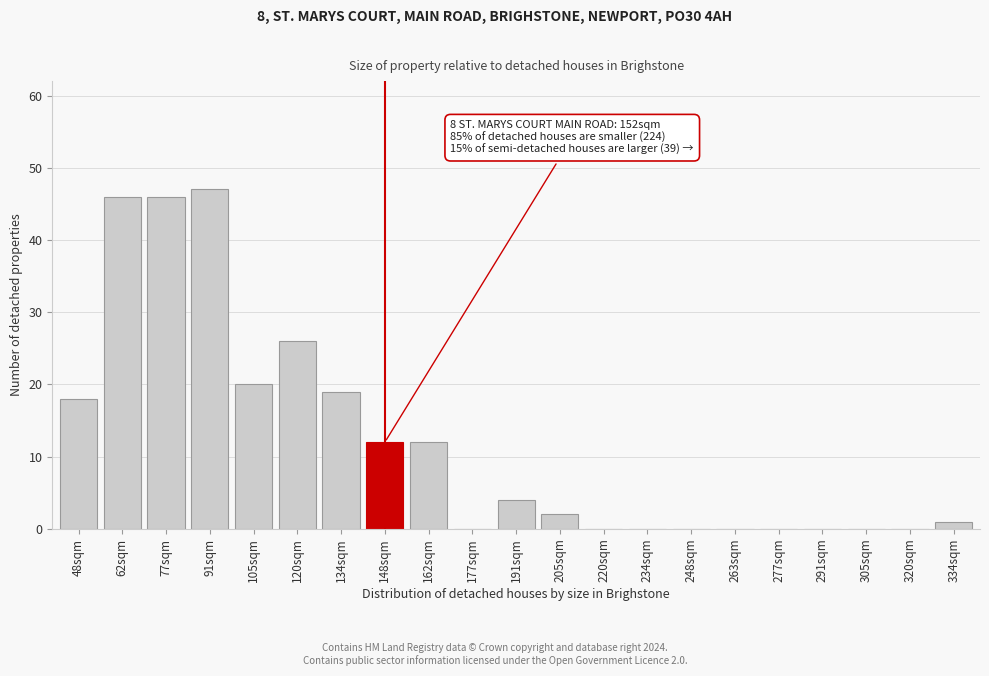

Reading left to right, what are all the values shown in this chart?

48sqm=18	62sqm=46	77sqm=46	91sqm=47	105sqm=20	120sqm=26	134sqm=19	148sqm=12	162sqm=12	177sqm=0	191sqm=4	205sqm=2	220sqm=0	234sqm=0	248sqm=0	263sqm=0	277sqm=0	291sqm=0	305sqm=0	320sqm=0	334sqm=1